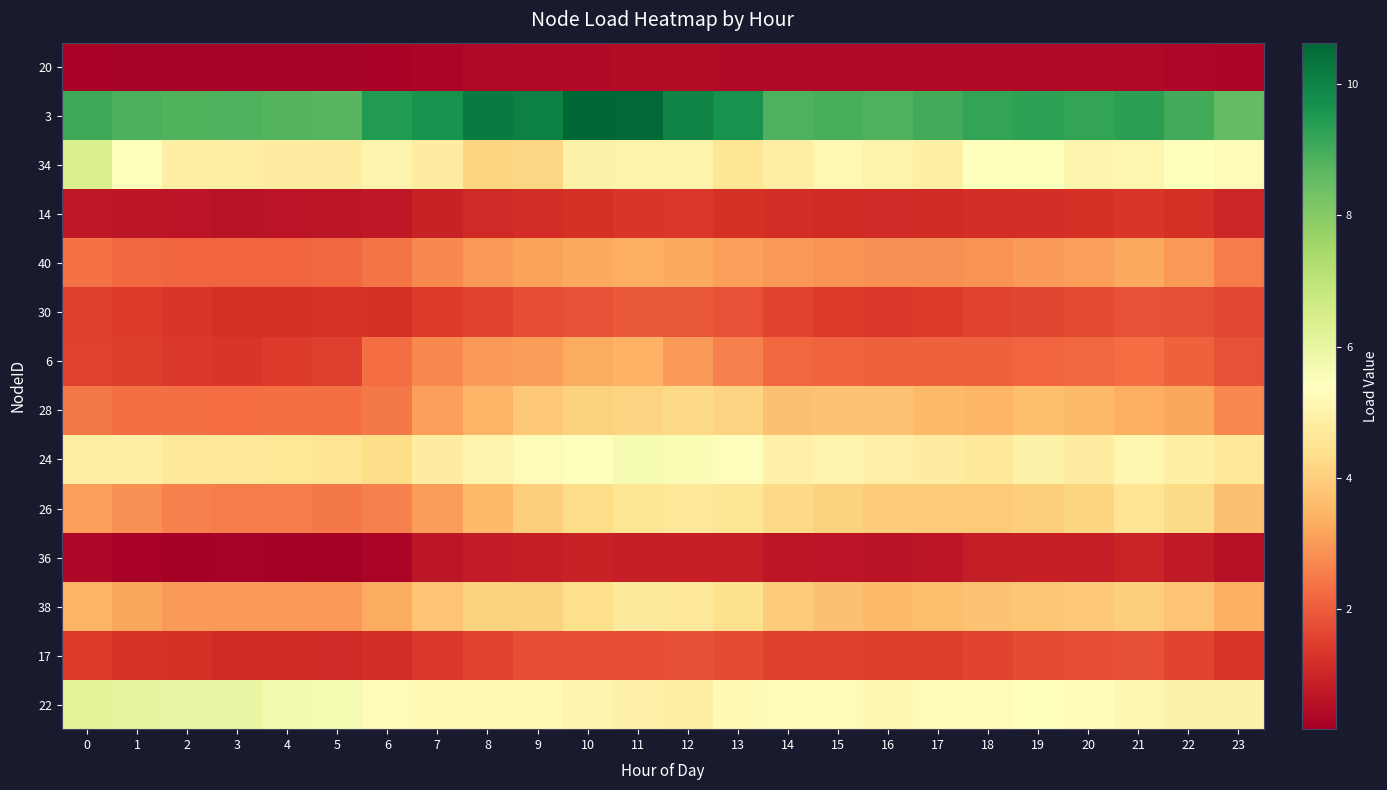

Which label corresponds to the largest value in the chart?

10